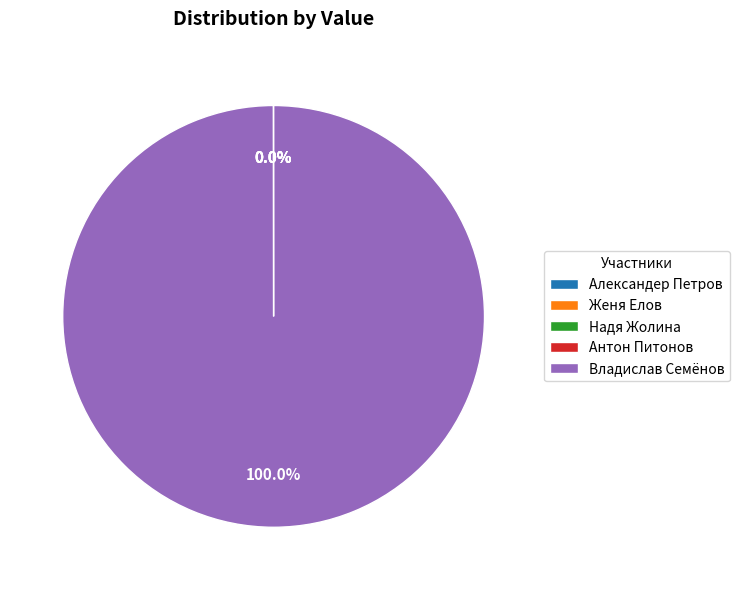

Which slice represents more than half of the pie?

Владислав Семёнов